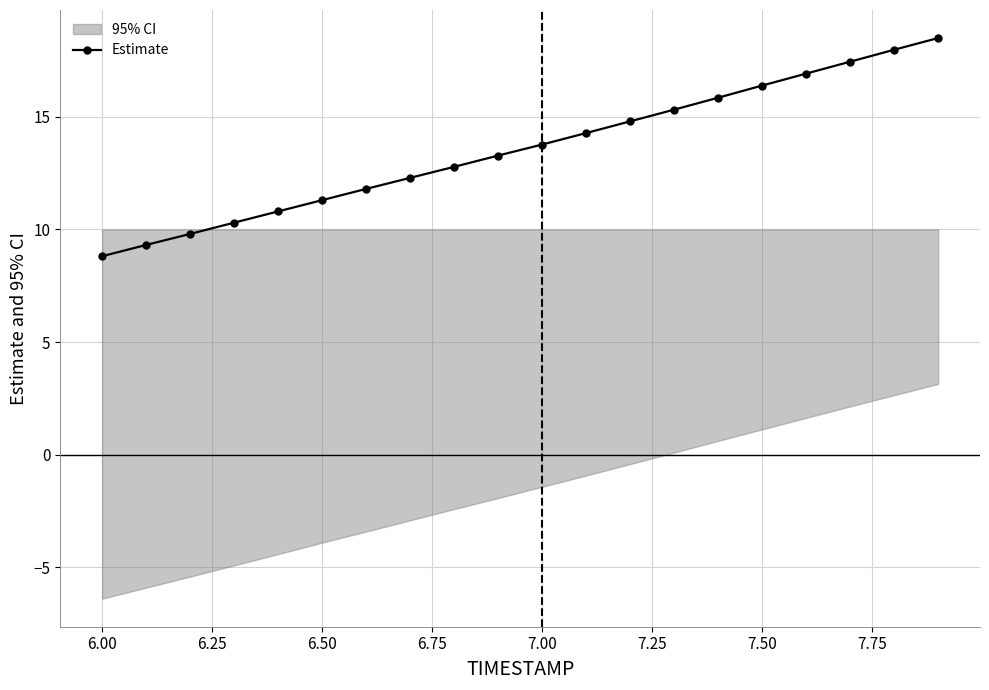

Is it true that Estimate equals 11.3 at 6.50?

True